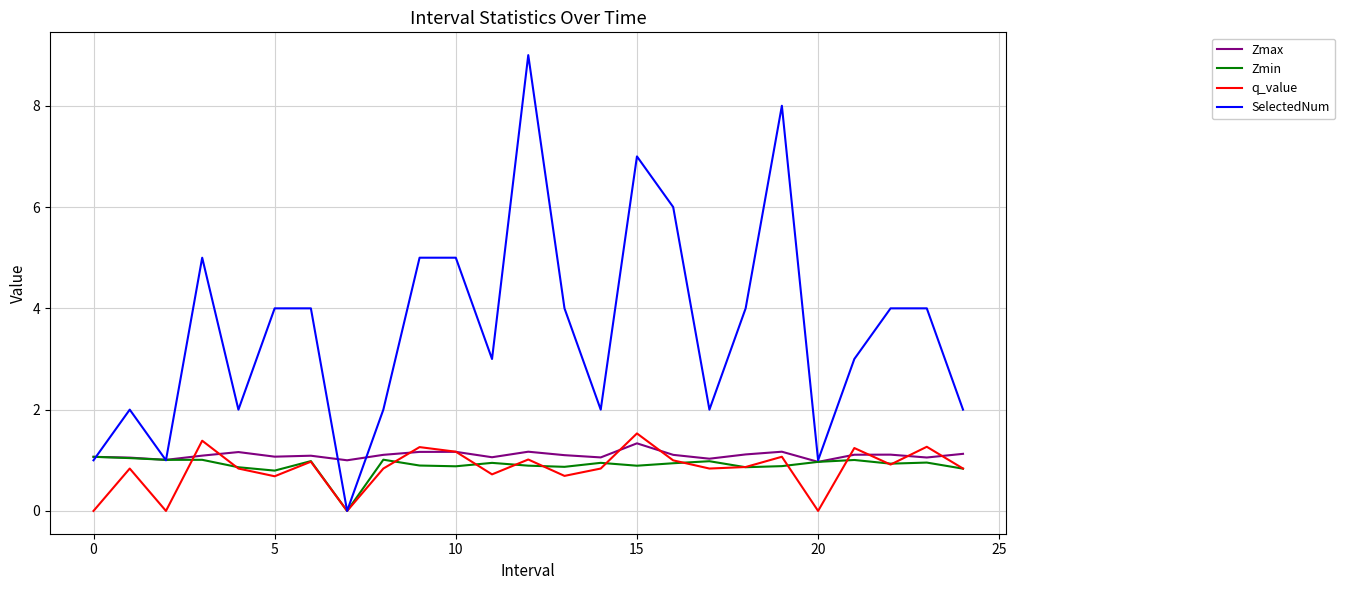

Which series has the largest range (max minus min)?

SelectedNum